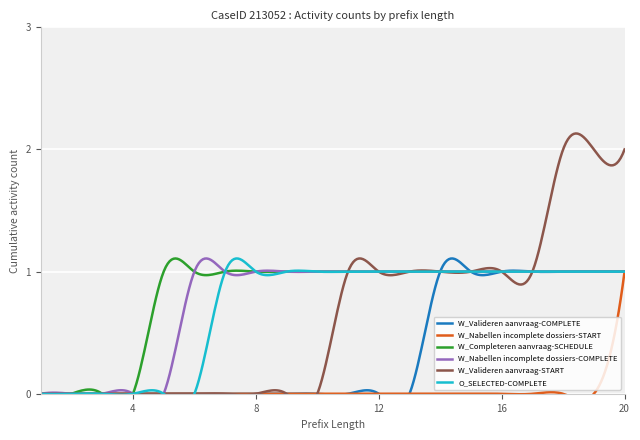

Is this an area chart (filled region under the line)?

No